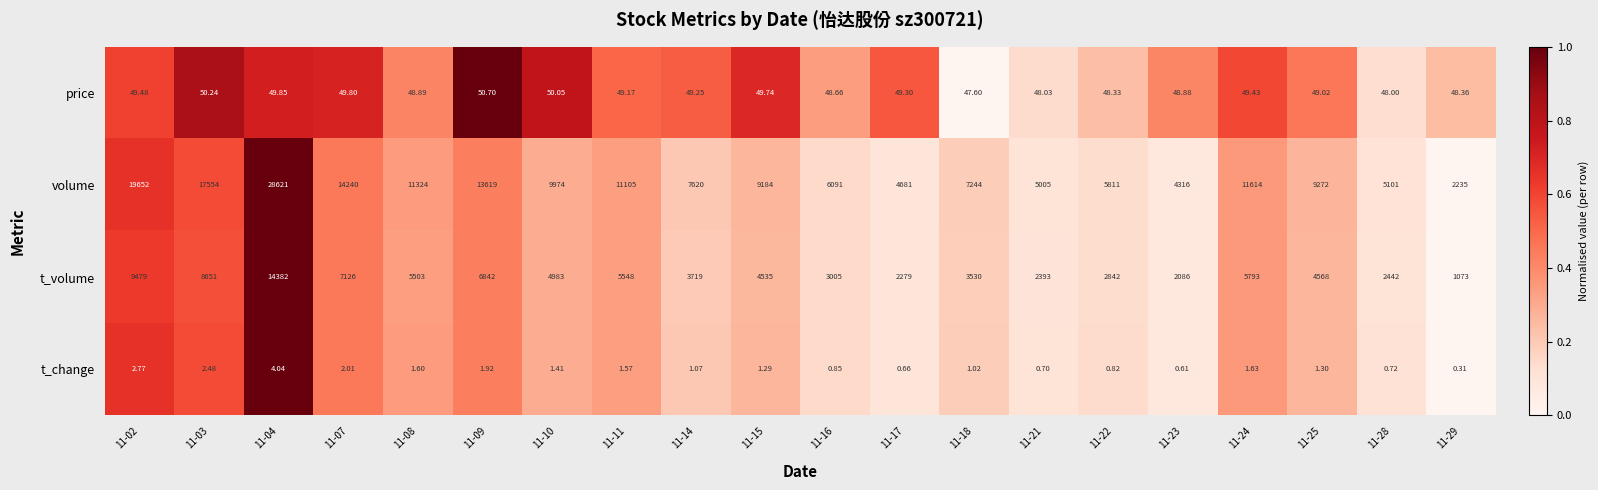

Count the number of categories in the chart.

20